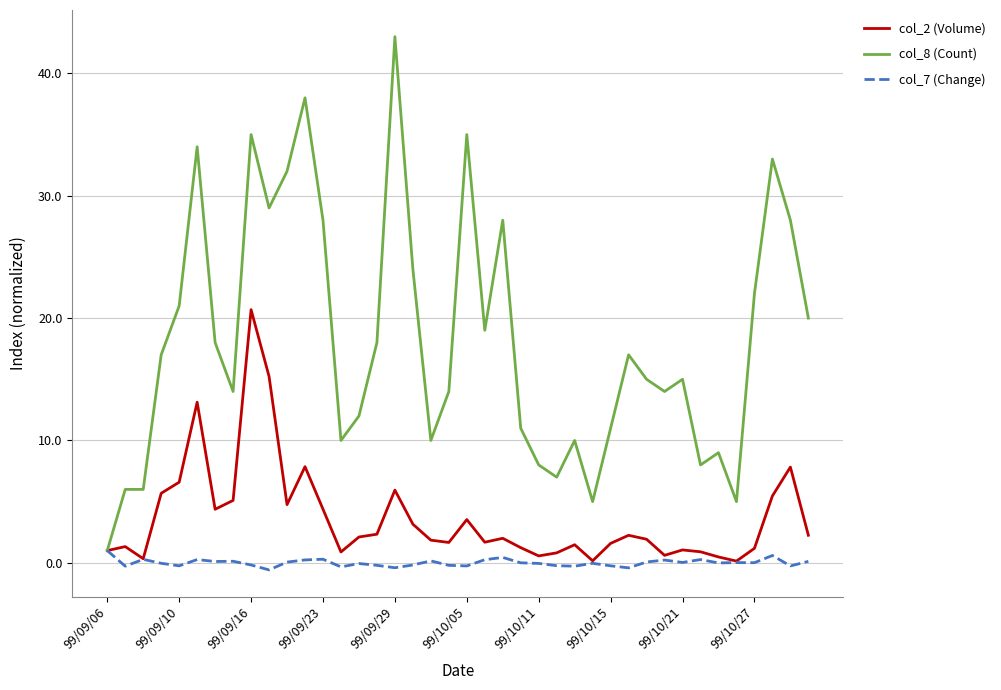

Which series has the largest total across all categories?

col_8 (Count)